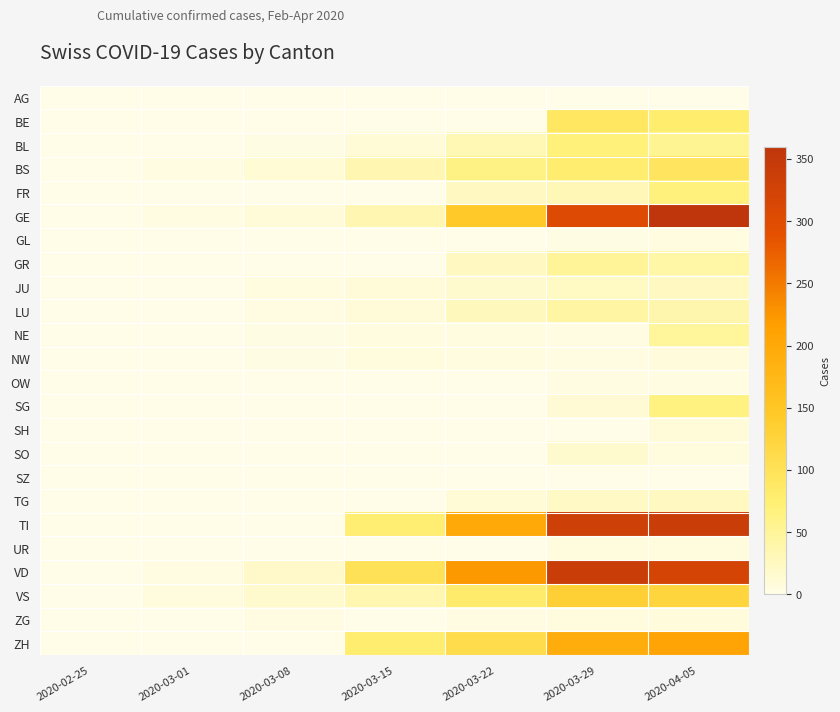

Which has a higher value, 2020-02-25 or 2020-03-15?

2020-02-25